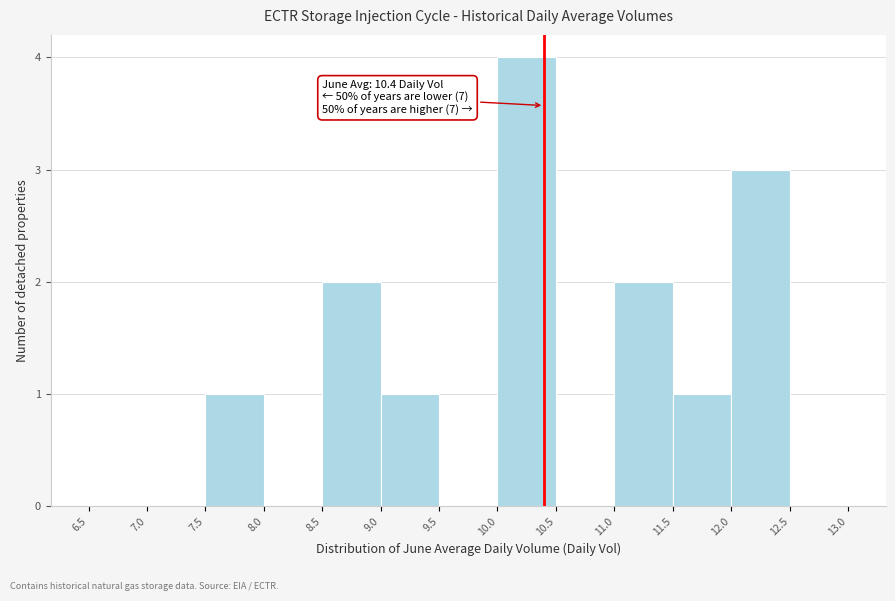

Over which range of the x-axis is the bar tallest?

10.0 to 10.5